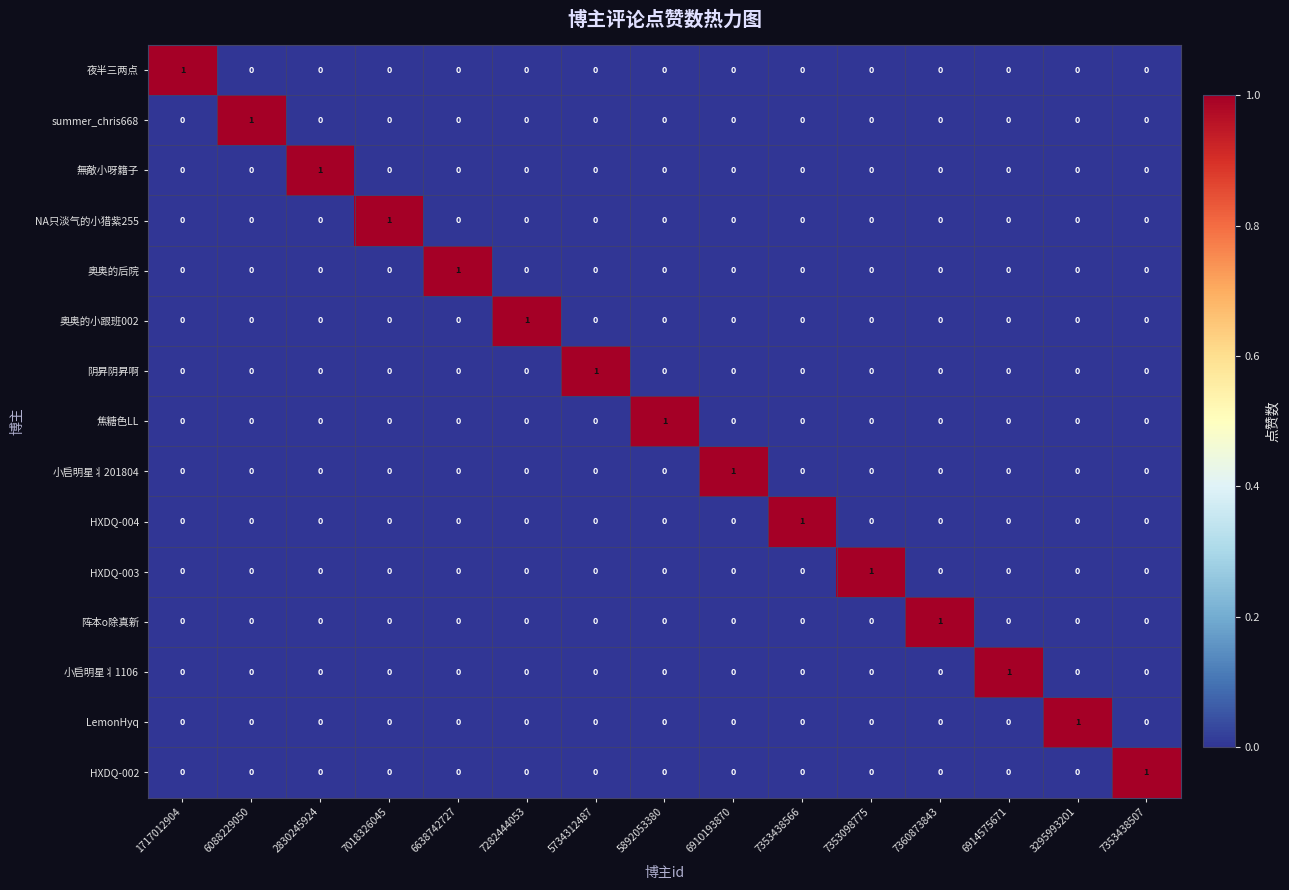

How many series are shown in this chart?

15